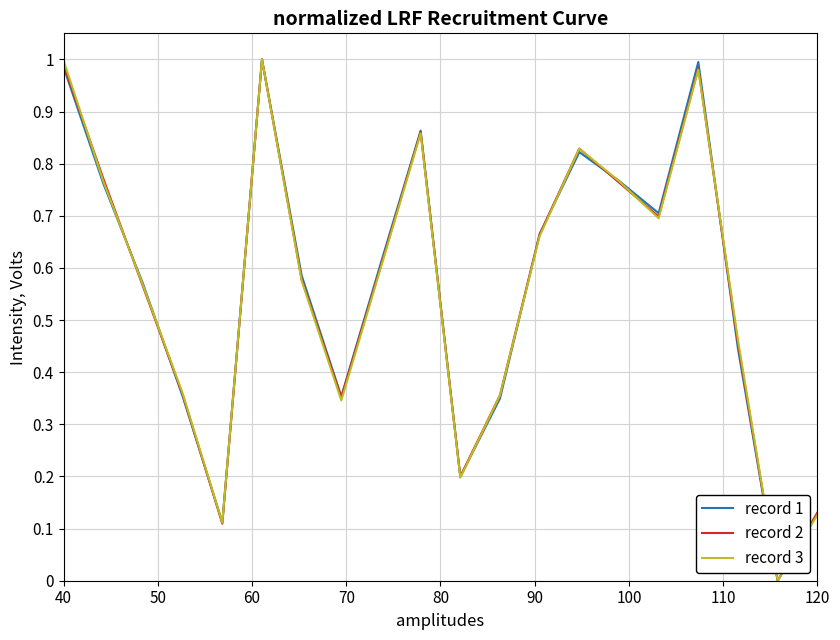

List the series in order of their overall mean, lowest first.

record 3, record 2, record 1